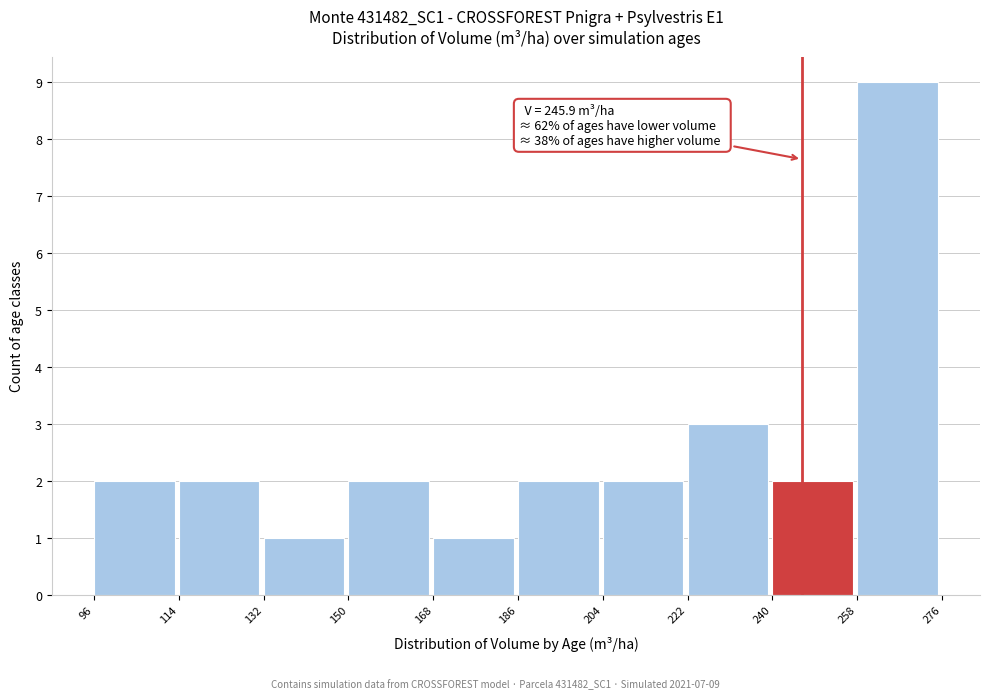

Which range on the x-axis has the tallest bar?

258 to 276